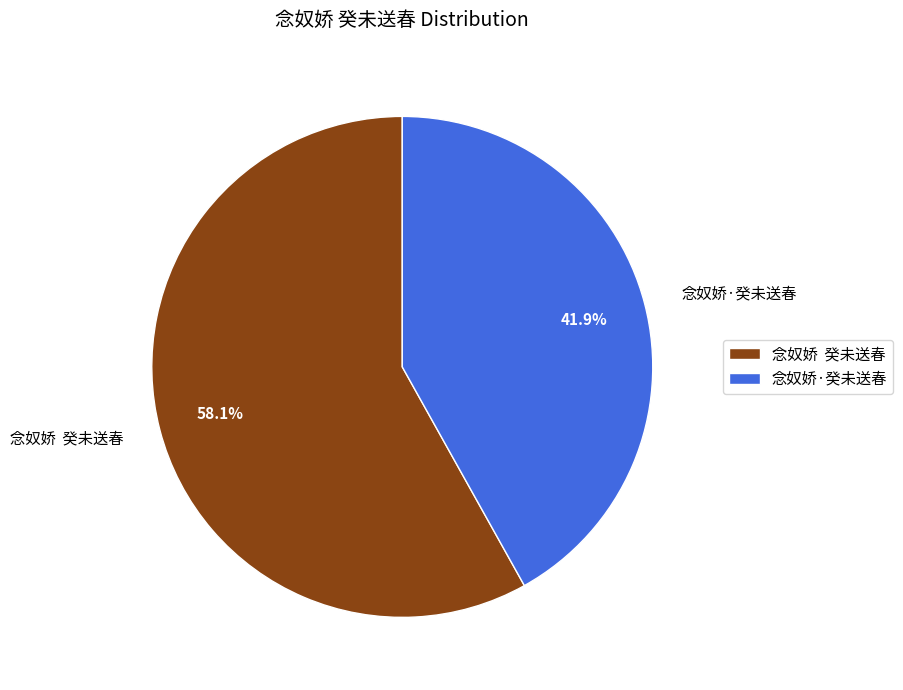

Combined, what portion of the pie is 念奴娇·癸未送春 and 念奴娇 癸未送春?

100.0%